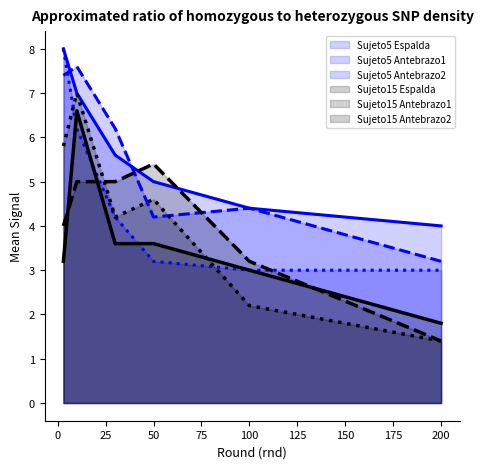

What is the greatest value displayed?

8.0